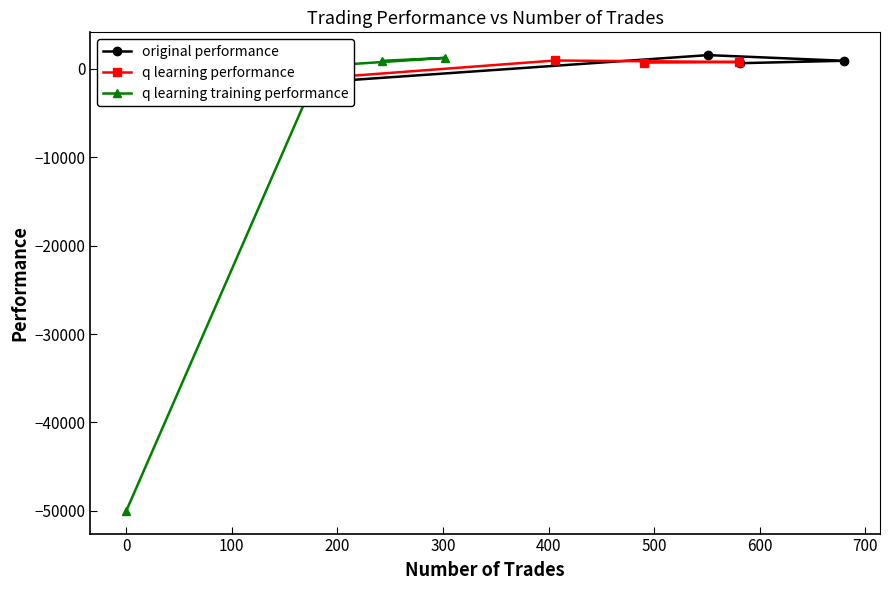

What is the lowest value of the q learning training performance series?

-50000.0